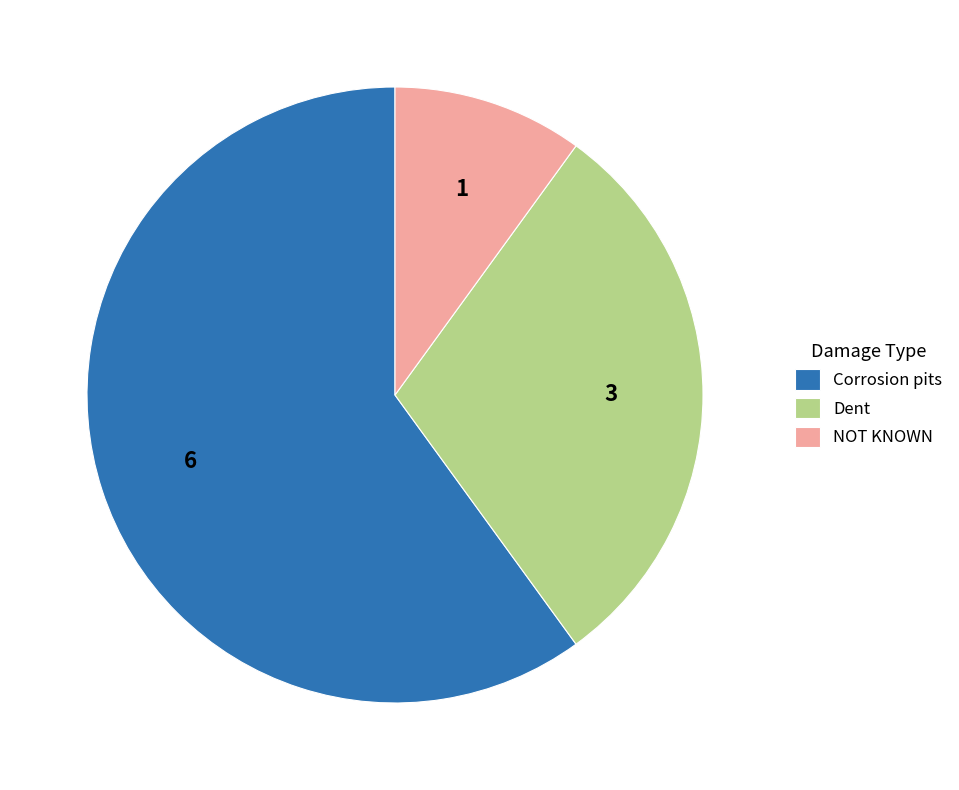

Rank the categories by value from highest to lowest.

Corrosion pits, Dent, NOT KNOWN